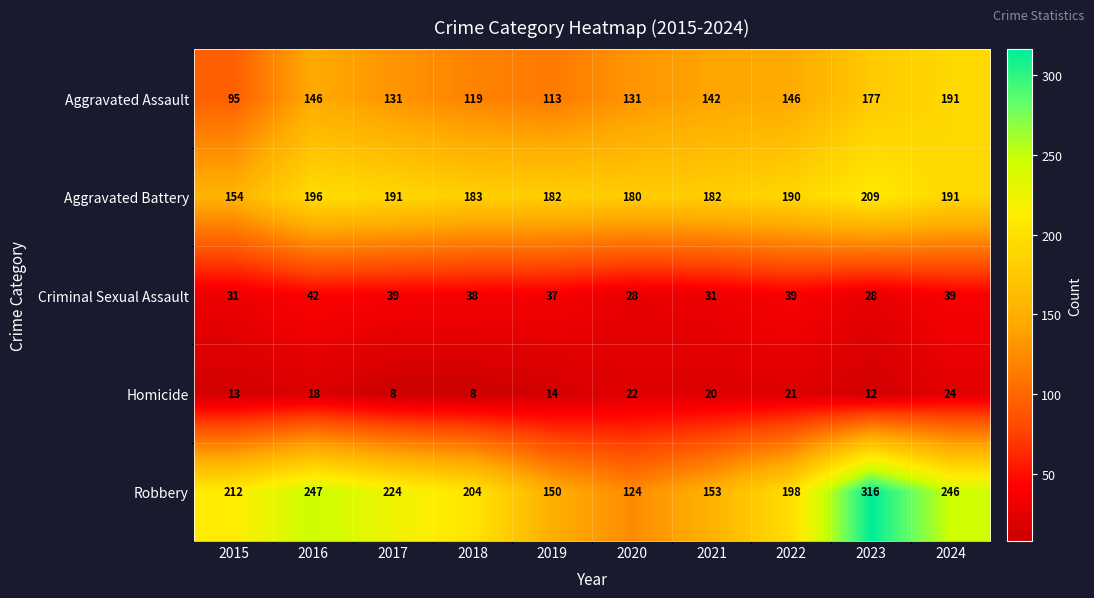

What is the approximate value of Criminal Sexual Assault at 2023, to the nearest 5?

30